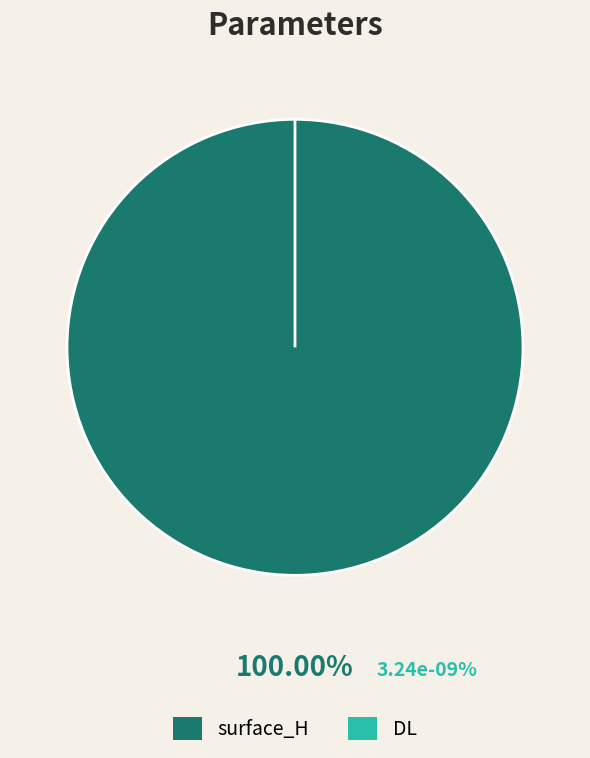

Is there a majority slice in this chart?

Yes